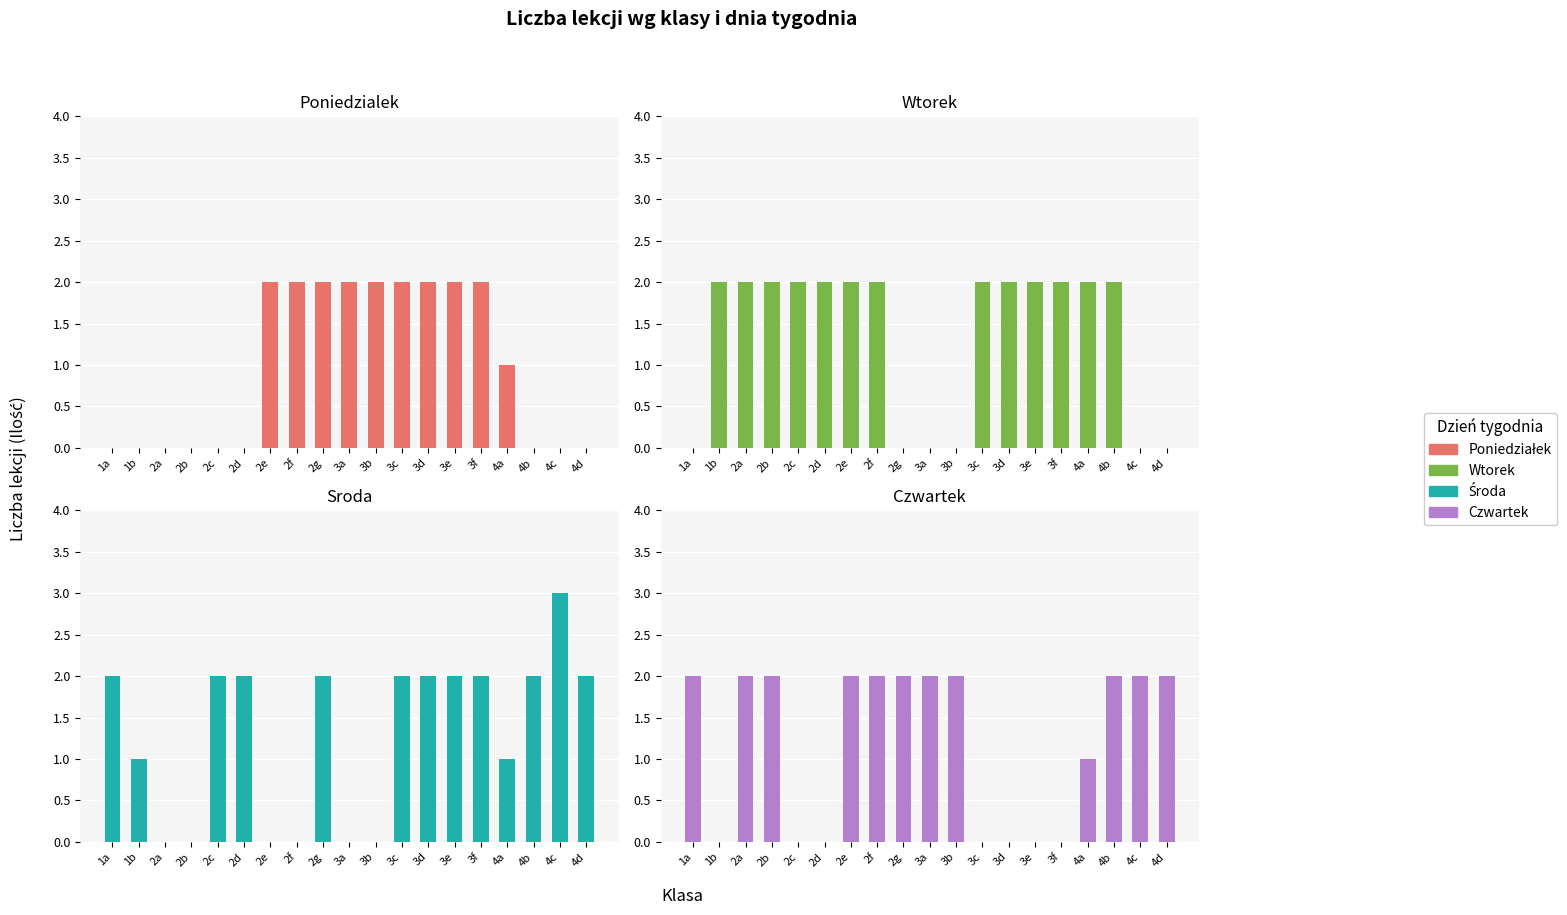

True or false: Poniedzialek has a value of 2 at 3a.

True